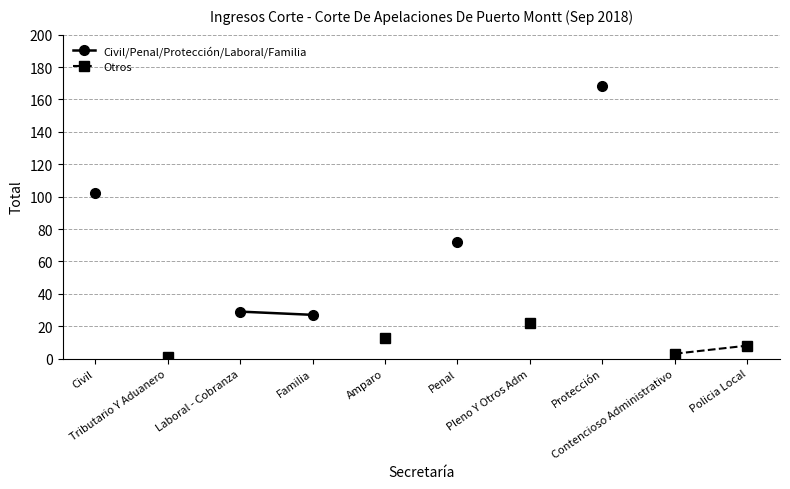

True or false: Otros and Civil/Penal/Protección/Laboral/Familia cross at least once.

False